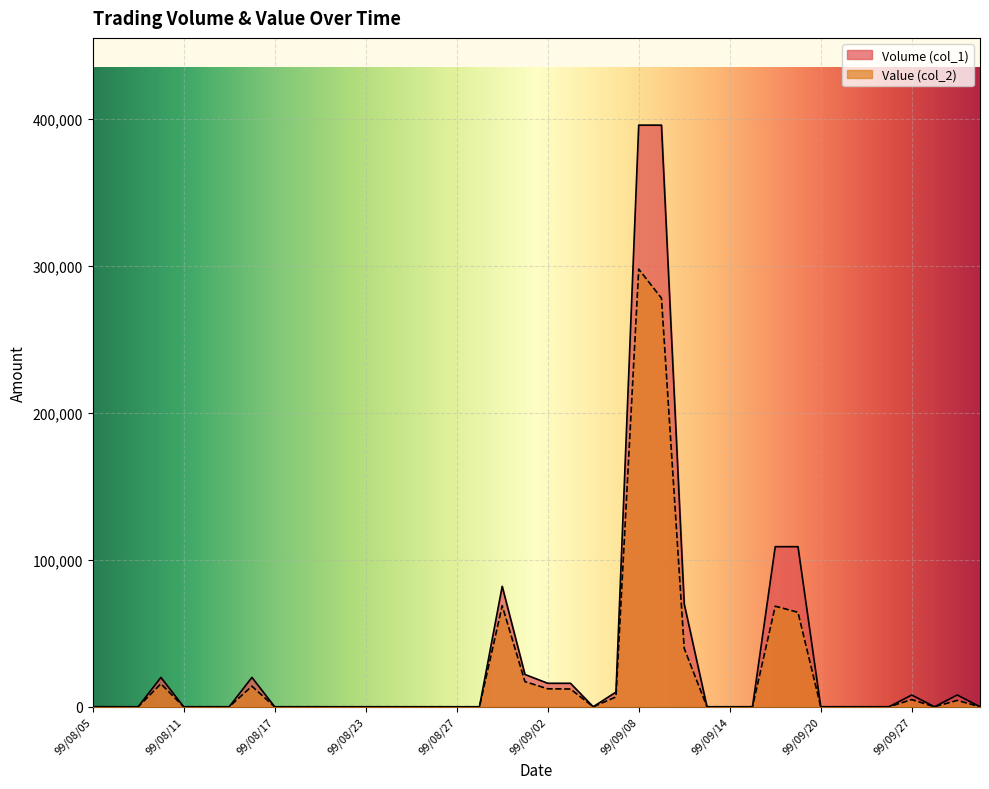

Reading right to left, transcribe all the data shown in this chart.

Volume (col_1): 0	8000	0	8000	0	0	0	0	109000	109000	0	0	0	70000	396000	396000	10000	0	16000	16000	22000	82000	0	0	0	0	0	0	0	0	0	0	20000	0	0	0	20000	0	0	0
Value (col_2): 0	4320	0	4880	0	0	0	0	64310	68470	0	0	0	39700	278190	297990	6700	0	12080	12240	17140	68800	0	0	0	0	0	0	0	0	0	0	14000	0	0	0	15600	0	0	0